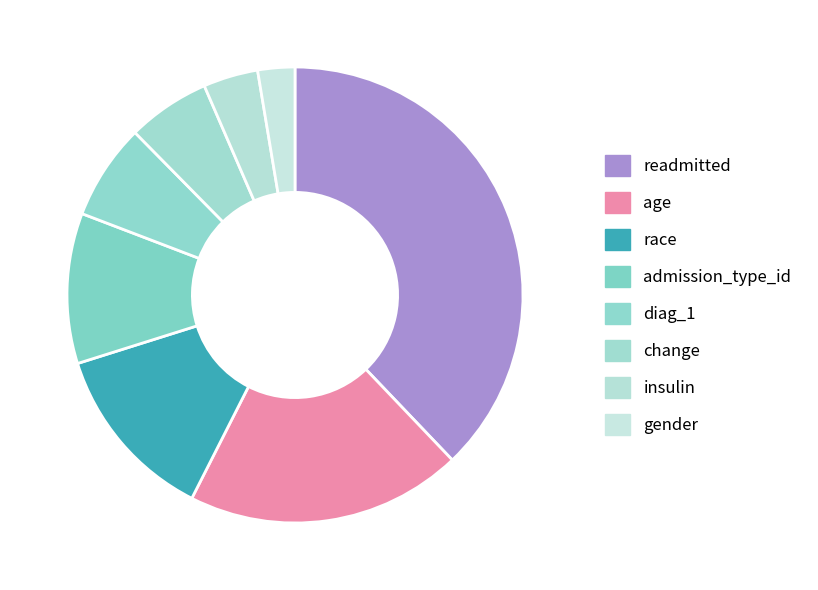

How many slices are in this pie chart?

8